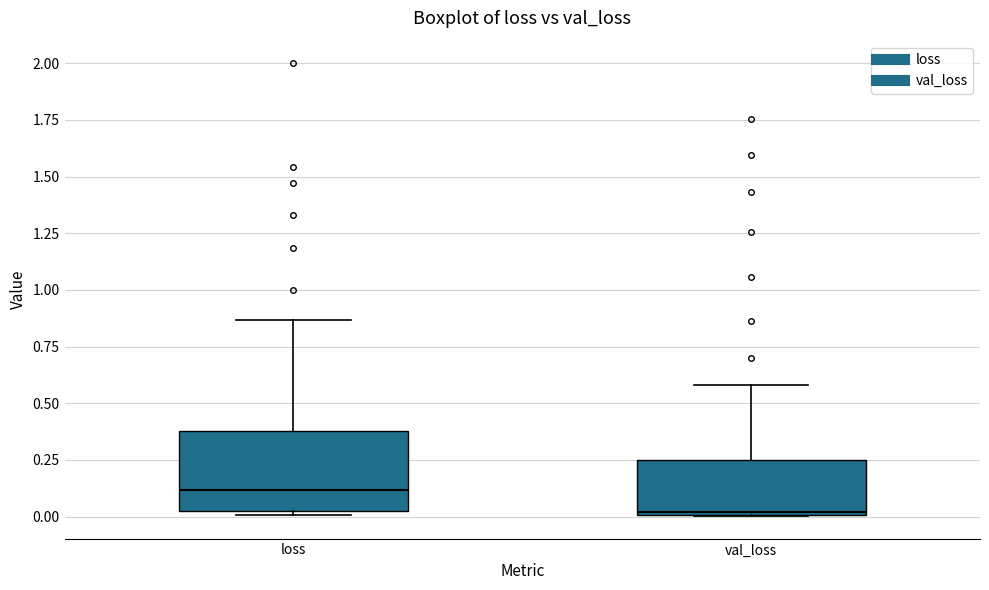

Which box's median line is the lowest?

val_loss